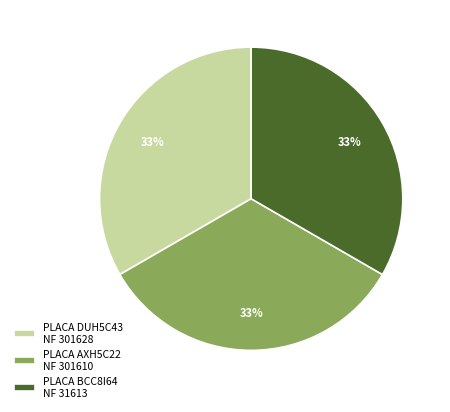

Combined, do PLACA DUH5C43 NF 301628 and PLACA BCC8I64 NF 31613 account for over 50%?

Yes